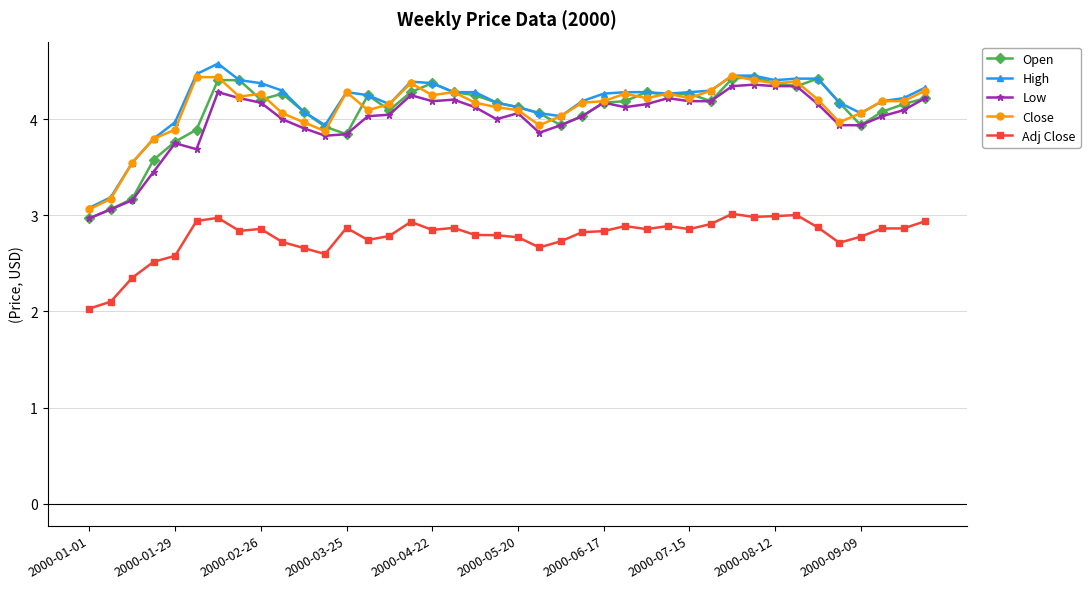

True or false: Open has more than 0 points higher than both neighbors.

True